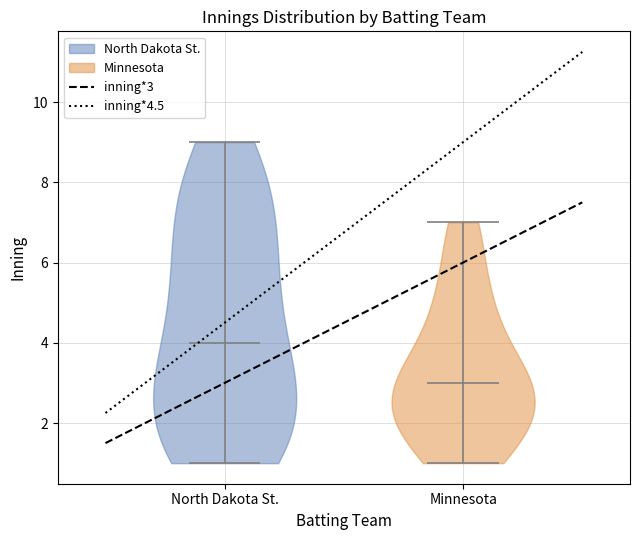

Reading left to right, read every violin against the y-axis: where its median line is, and the lowest and highest points it reaches. The values are not printed on the chart, so give them approximately, as read against the axis.

North Dakota St.: median line 4, lowest point 1, highest point 9
Minnesota: median line 3, lowest point 1, highest point 7